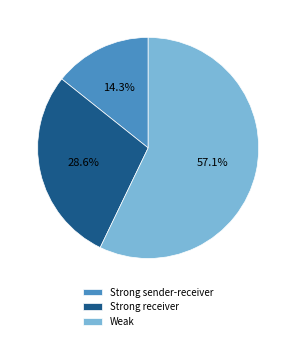

Rank the categories by value from lowest to highest.

Strong sender-receiver, Strong receiver, Weak